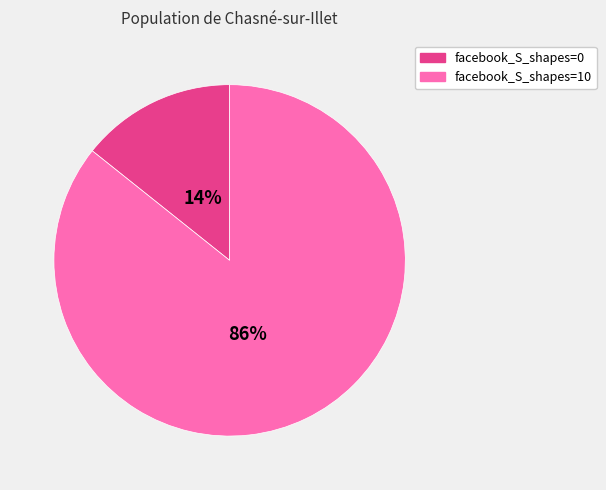

To the nearest percent, what percentage of the pie is facebook_S_shapes=0?

14%